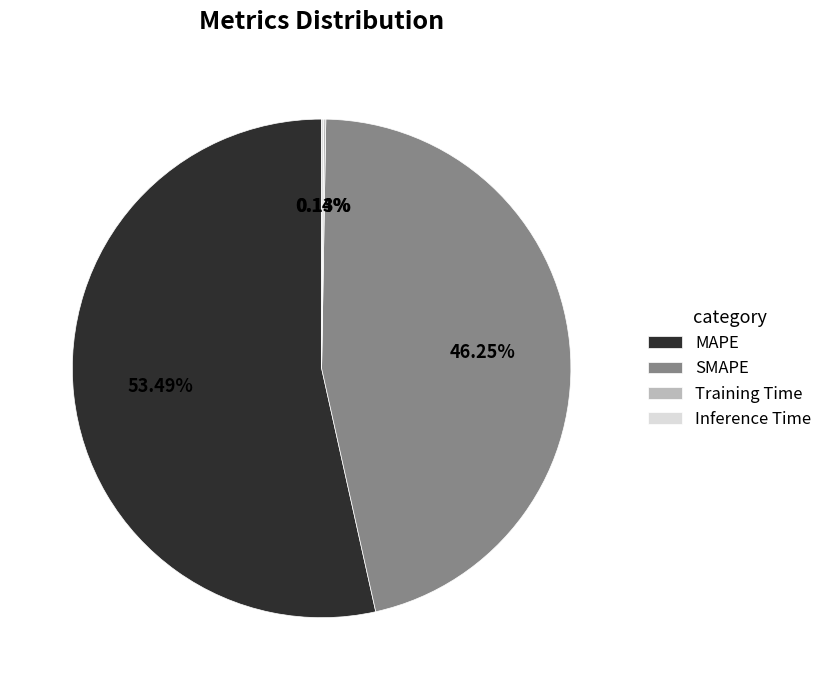

The MAPE slice represents 53% of the pie. True or false?

True